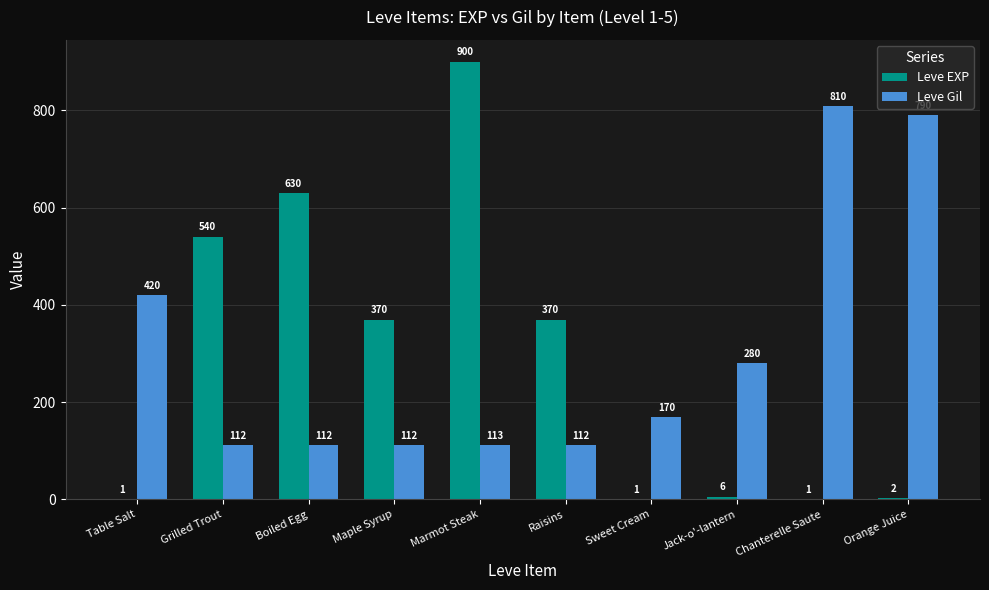

At which category is the sum across all series the highest?

Marmot Steak